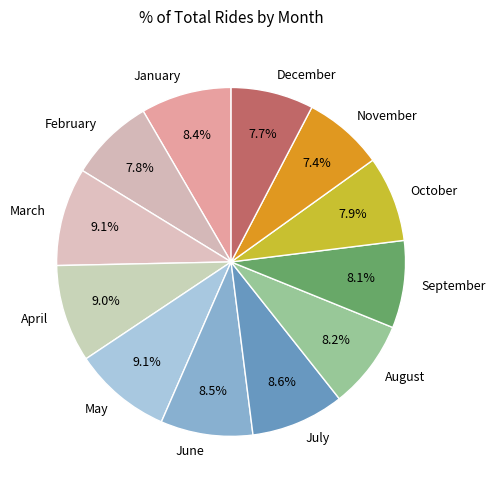

How many segments does this pie chart have?

12